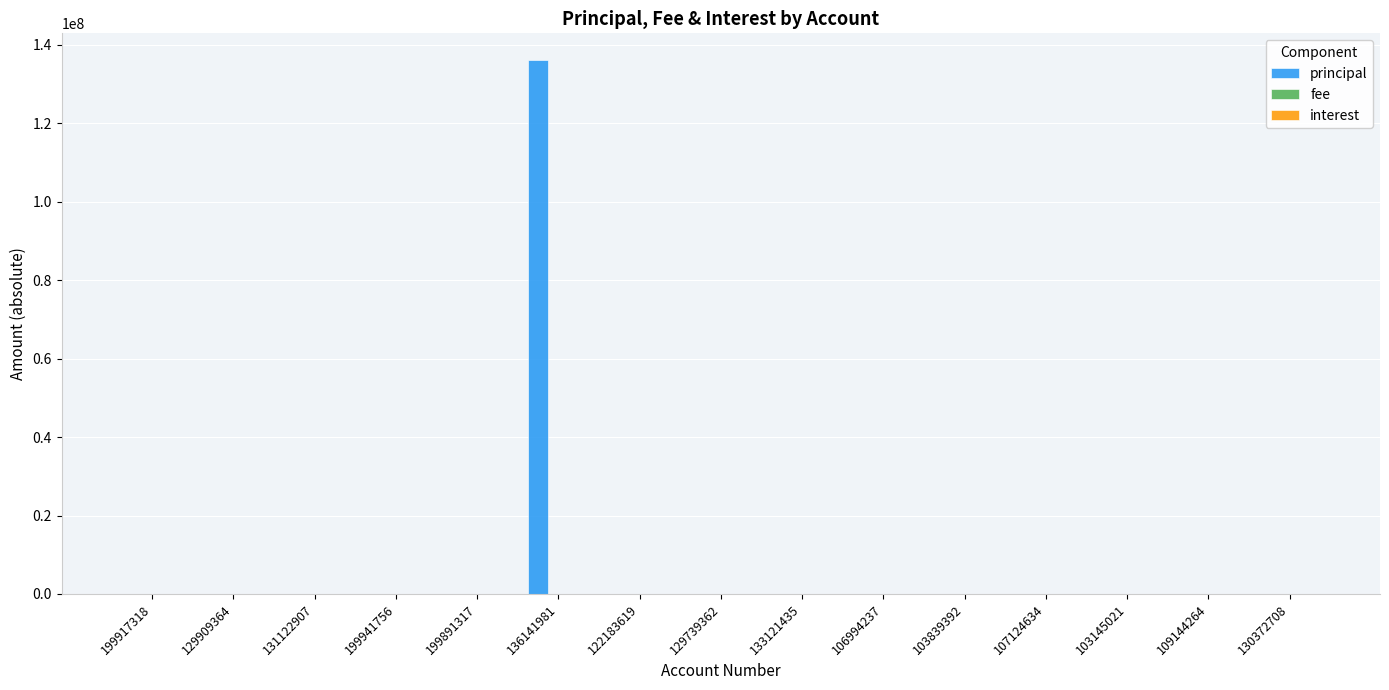

What is the sum of all principal values?

136861282.3